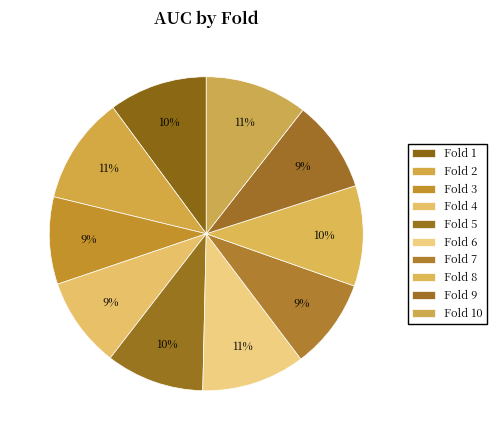

To the nearest percent, what is the difference between the Fold 8 and Fold 7 slice percentages?

1%